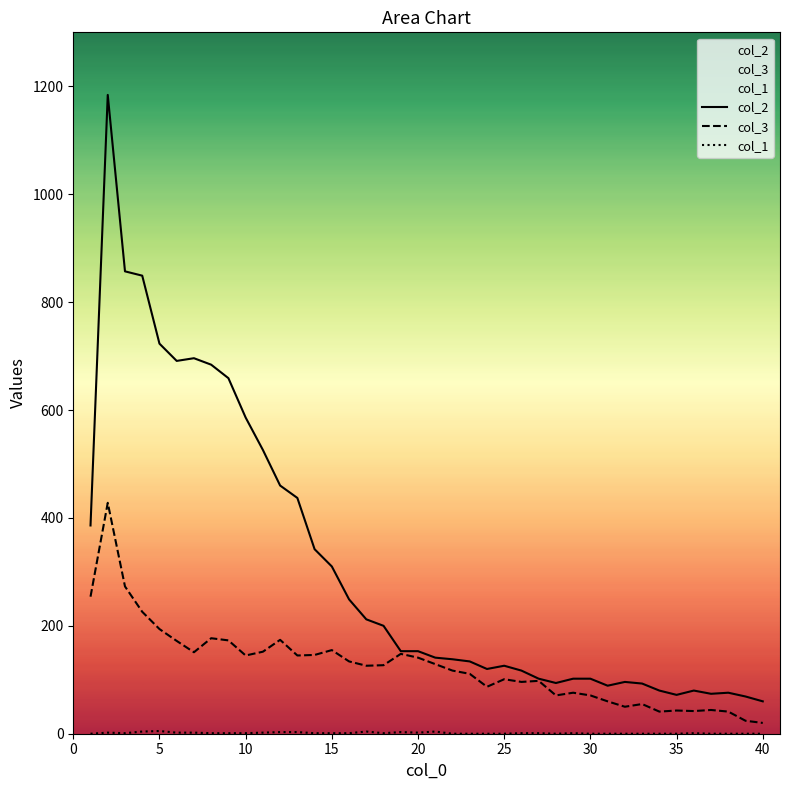

Is the value of col_3 at 5 greater than the value of col_2 at 5?

No